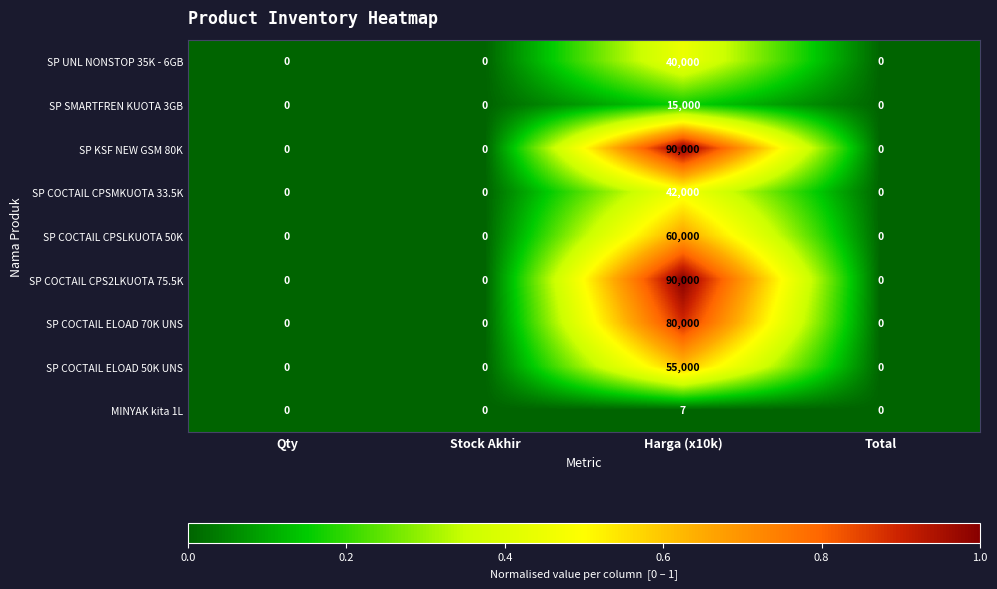

Is the value of SP KSF NEW GSM 80K at Harga (x10k) greater than the value of MINYAK kita 1L at Total?

Yes